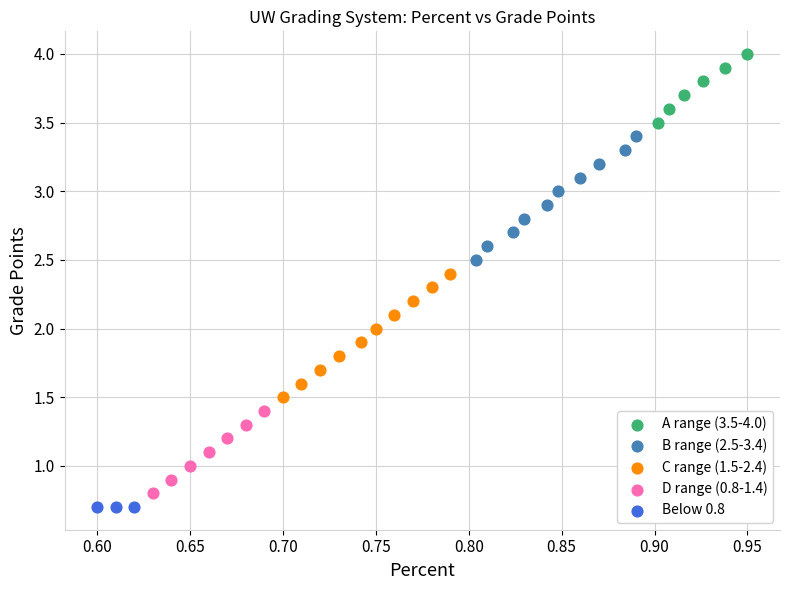

Which series reaches the maximum Y coordinate?

A range (3.5-4.0)